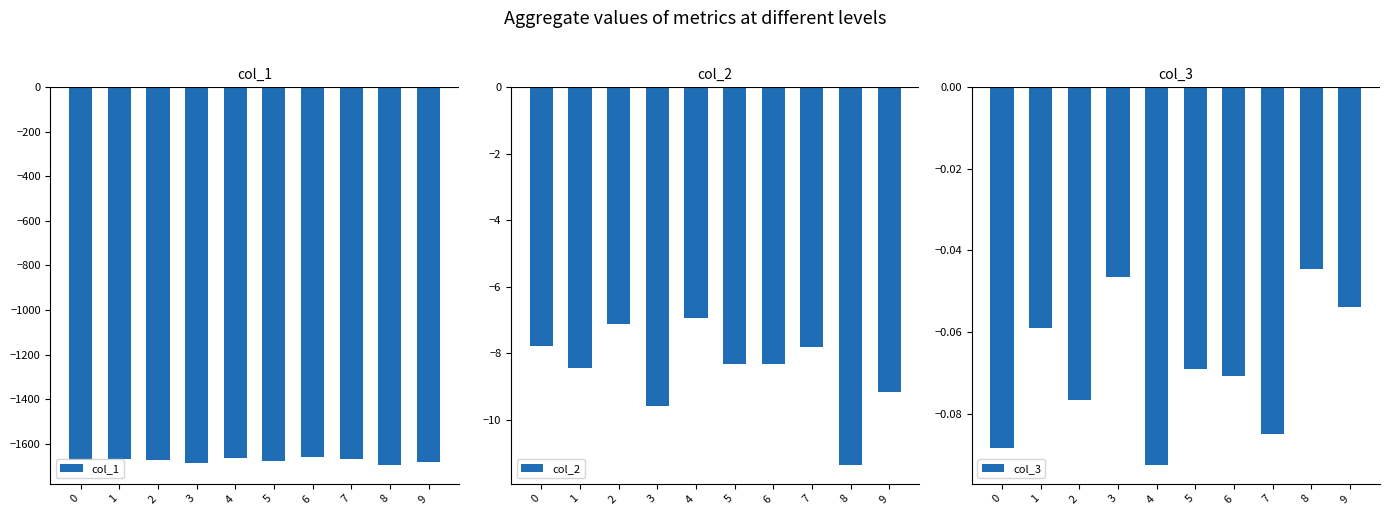

Is it true that col_1 equals -2919.4 at 3?

False